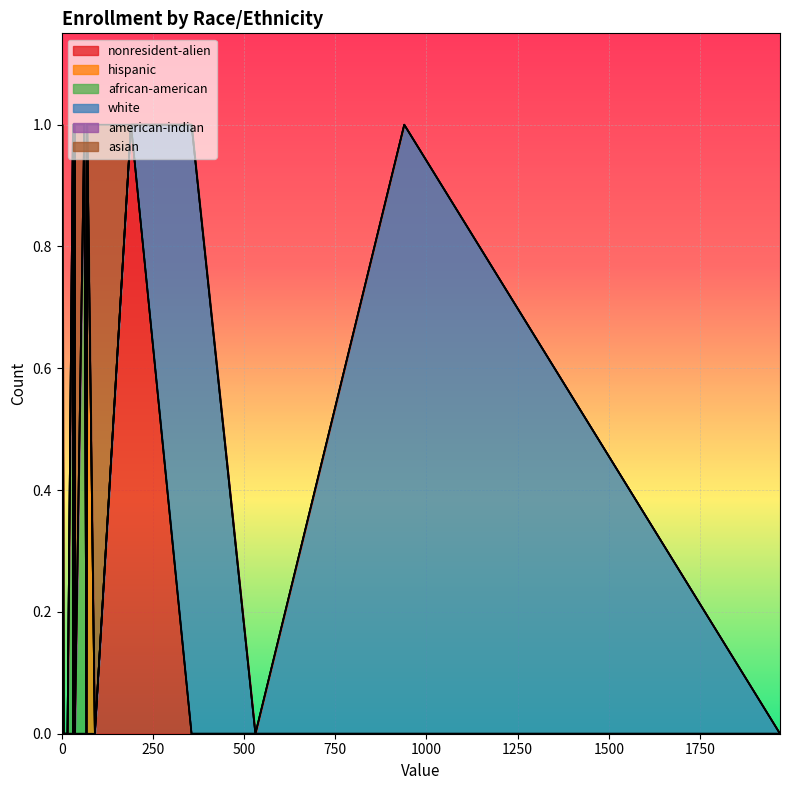

Count the number of categories in the chart.

20